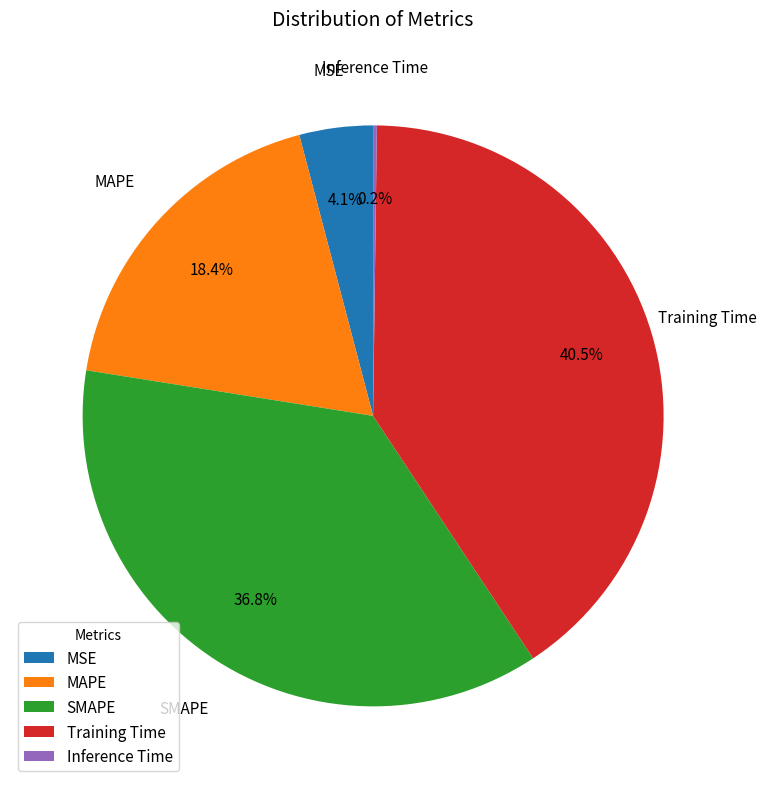

To the nearest percent, what percentage of the pie is MAPE?

18%